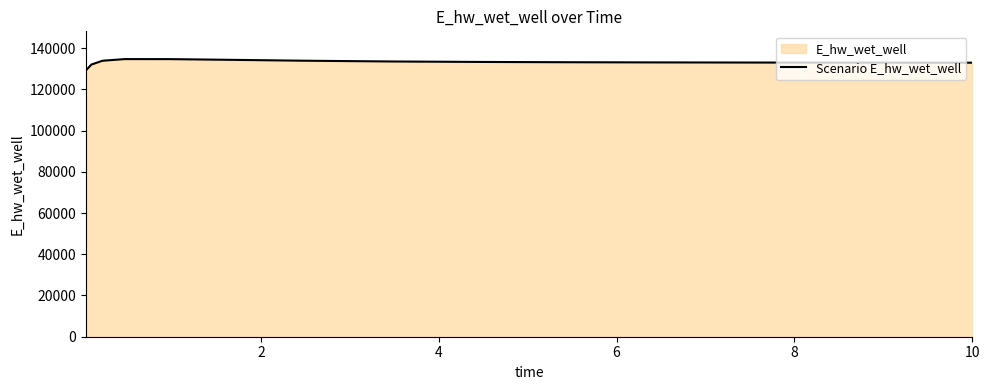

What is the sum of all values?

1996812.5